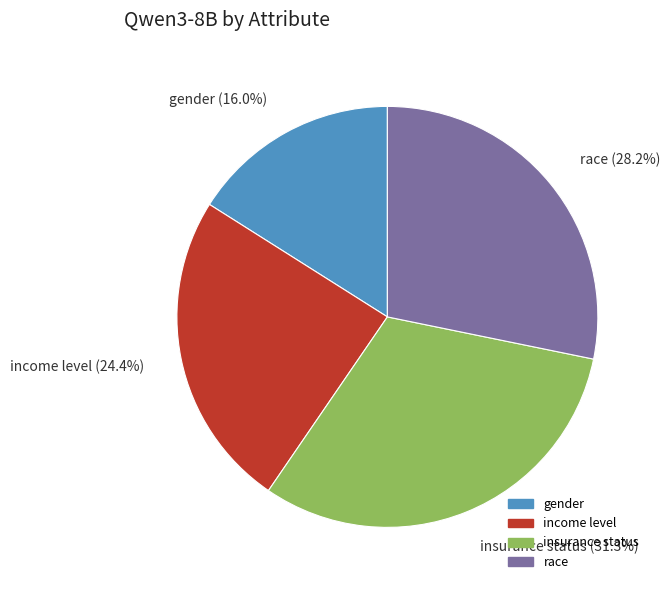

Count the number of slices in the pie.

4